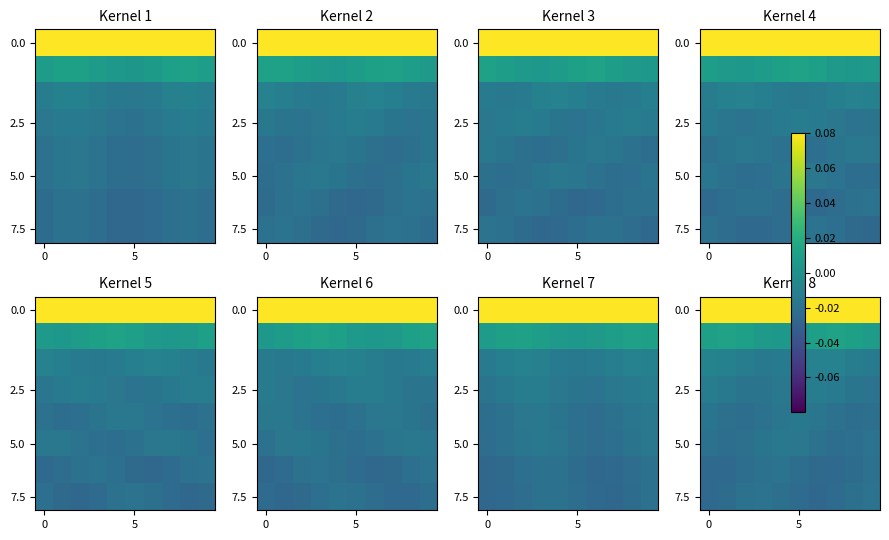

What is the spread (max minus min) of values at 5?

0.1